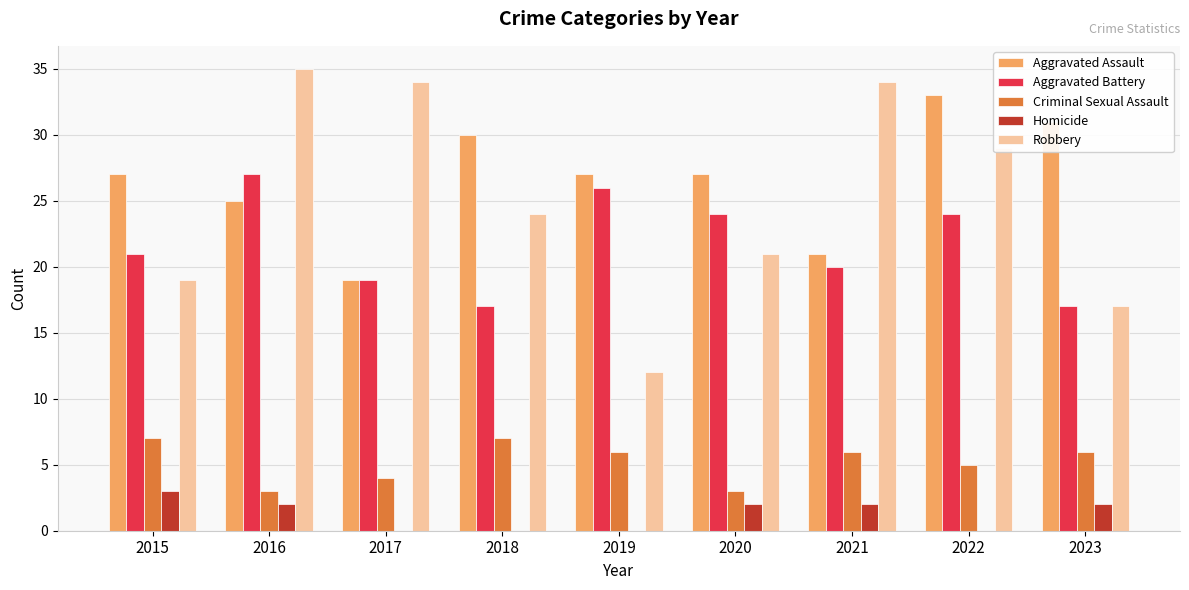

What is the sum of the Criminal Sexual Assault values at 2022 and 2023?

11